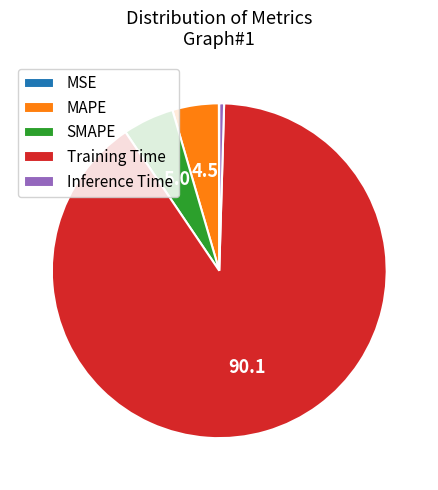

Which slice is the largest?

Training Time